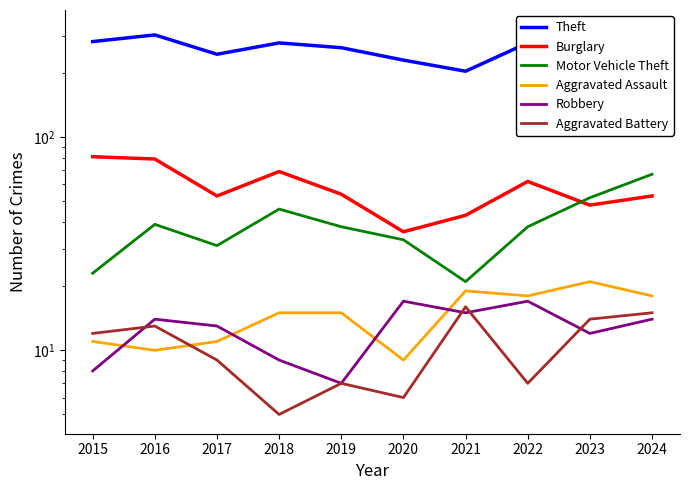

What is the value of the Aggravated Assault point at the 6th from the left?

9